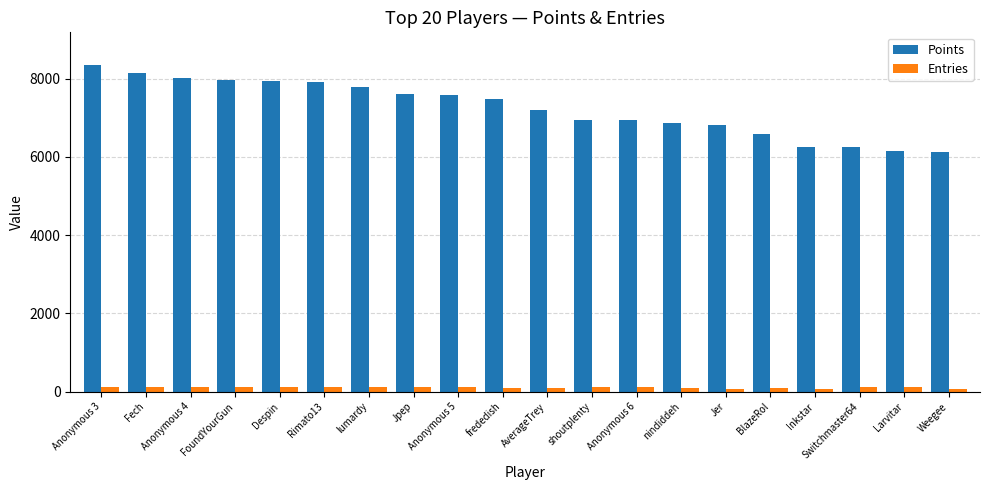

What are all the series names shown in the legend?

Points, Entries